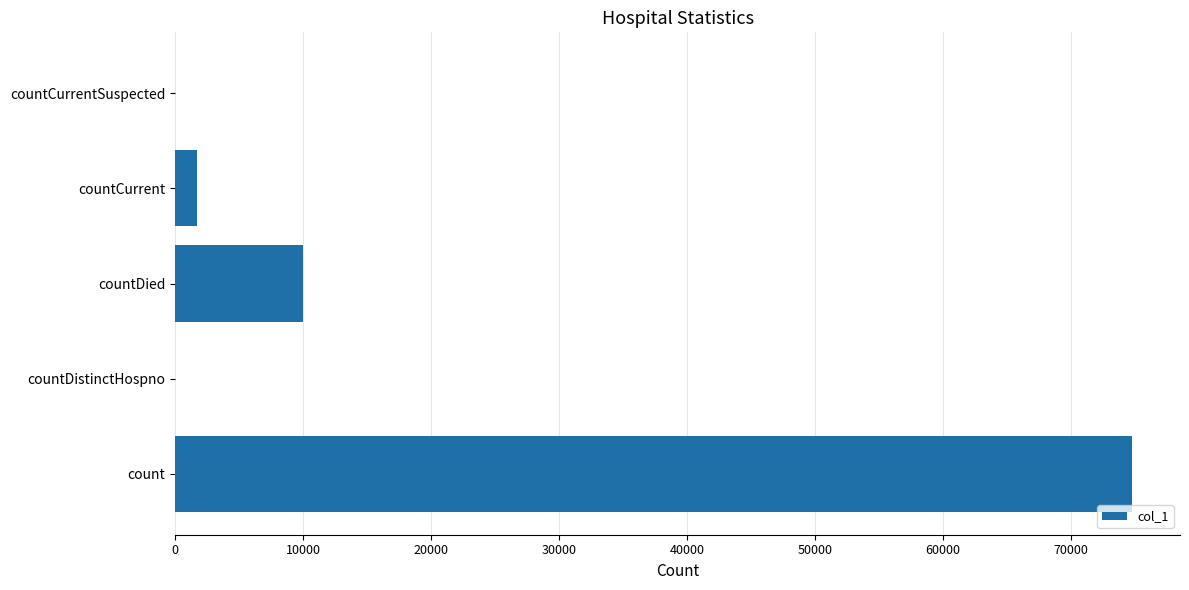

Which has a higher value, countDistinctHospno or count?

count